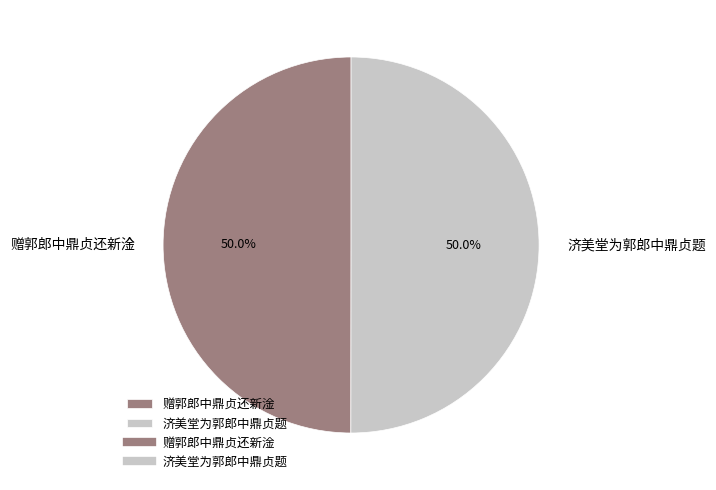

What portion of the pie excludes 赠郭郎中鼎贞还新淦?

50.0%